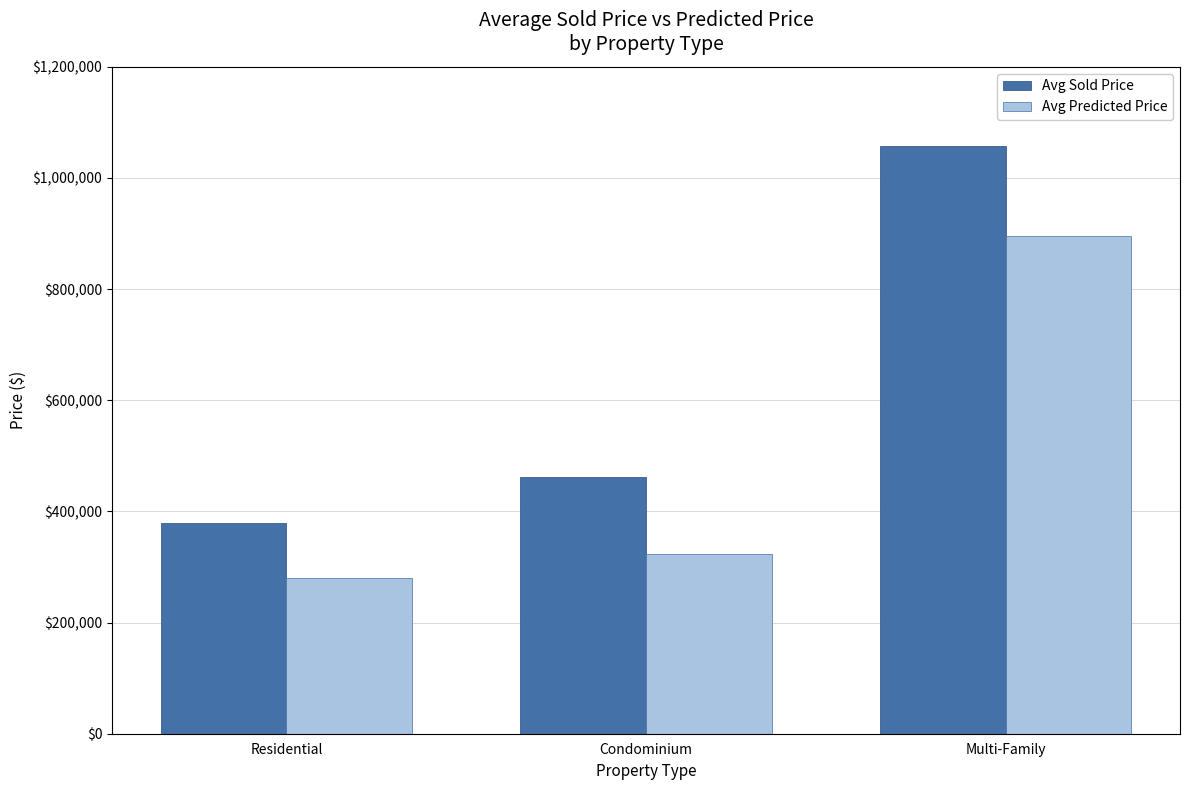

What is the minimum value shown in the chart?

280746.9